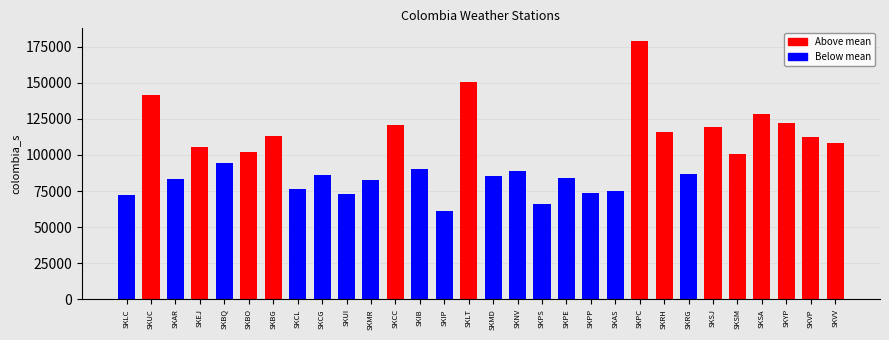

At which label does the data first exceed 94659?

SKUC